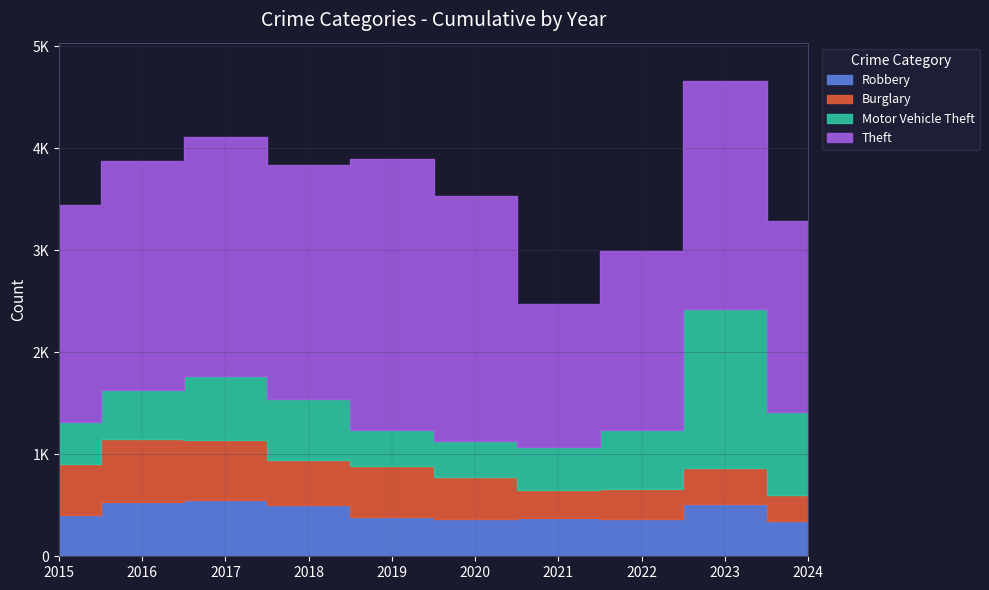

Rank the series at 2023 from highest to lowest value.

Theft, Motor Vehicle Theft, Robbery, Burglary